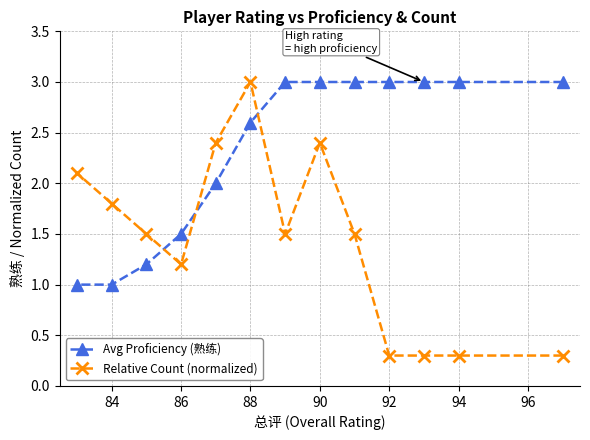

The Relative Count (normalized) series shows 0.3 at 92. True or false?

True